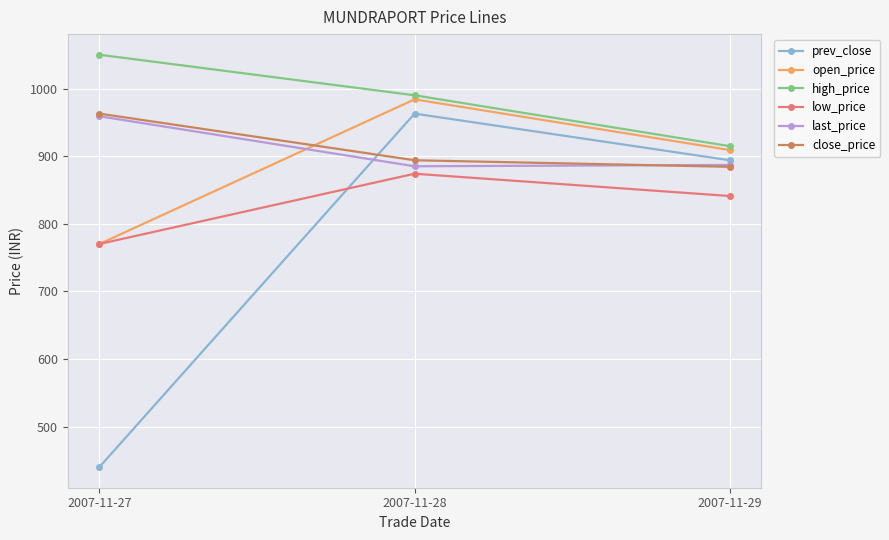

What is the value of the close_price point at the 3rd from the left?

884.2